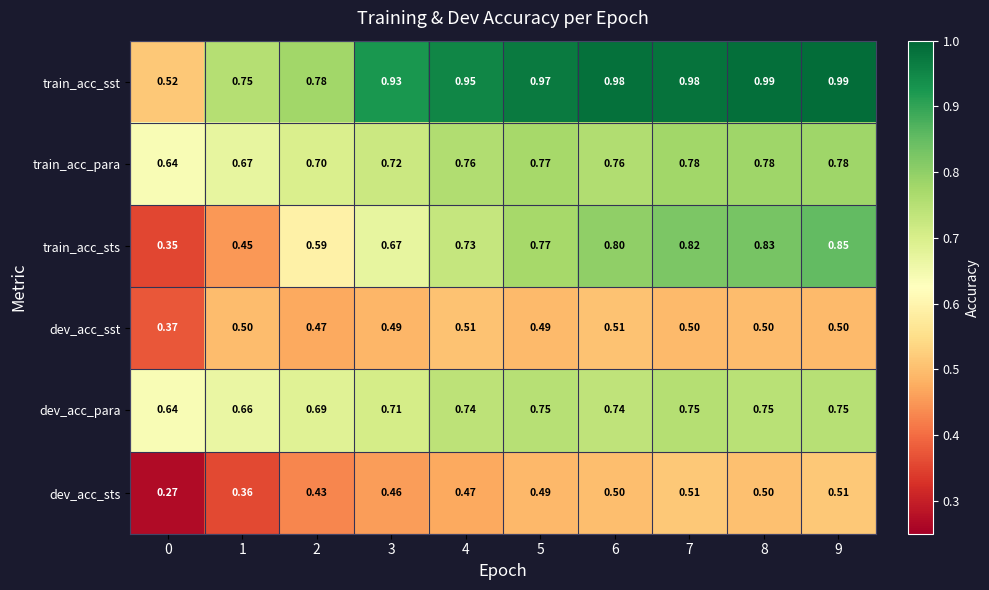

Which series changed the most between 0 and 8?

train_acc_sts